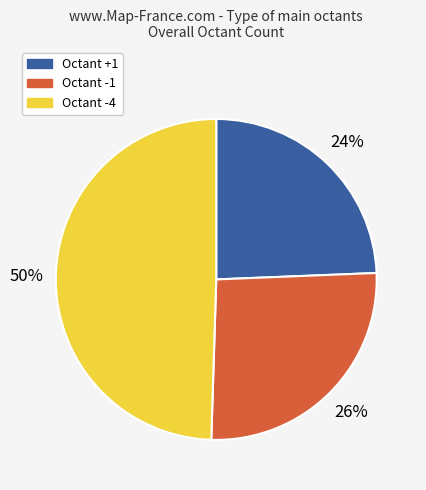

To the nearest percent, what is the average slice percentage?

33%